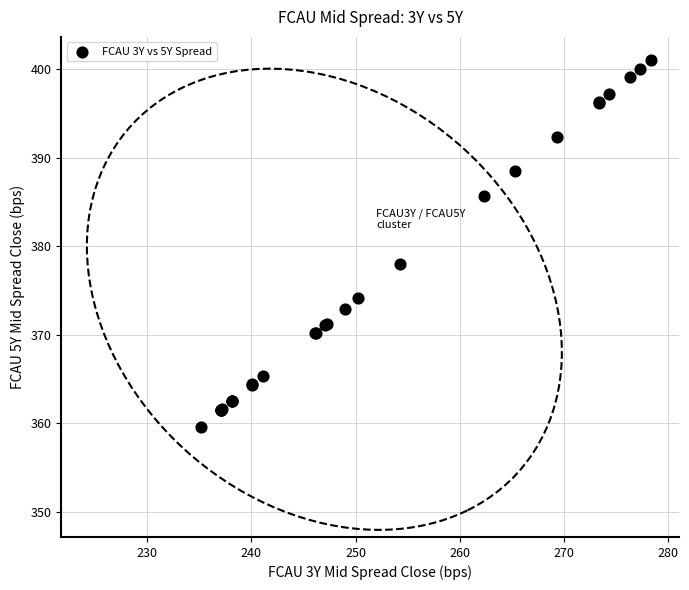

What Y value in the scatter plot is closest to 380?

378.0